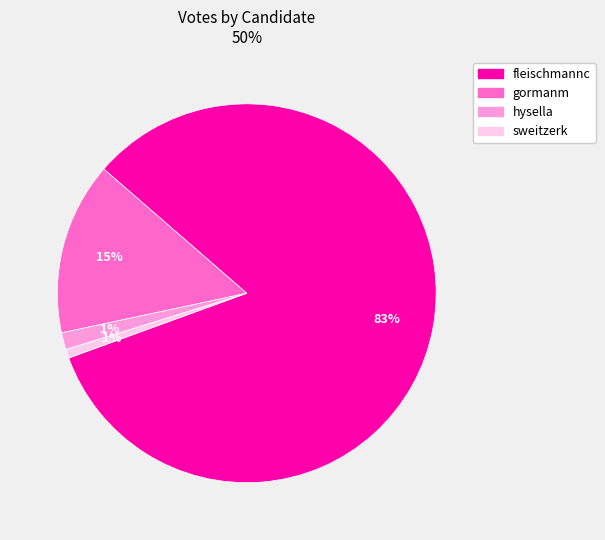

Does any single category account for the majority?

Yes